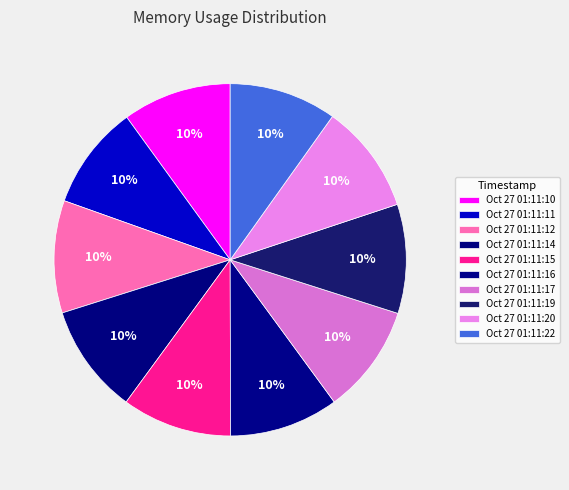

Does any single category account for the majority?

No